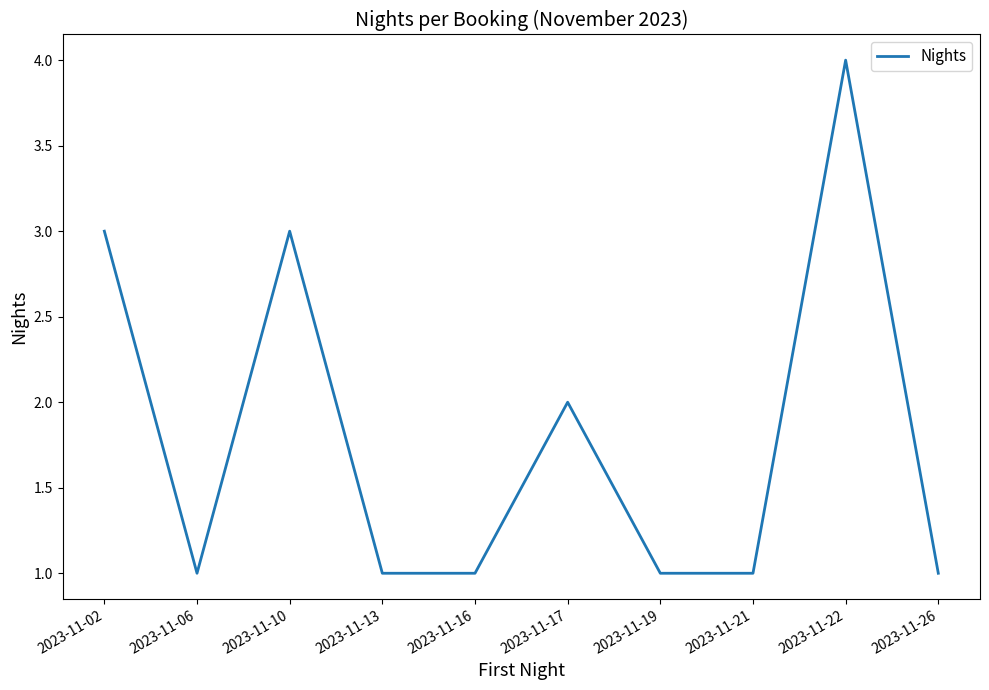

Which label corresponds to the largest value in the chart?

2023-11-22